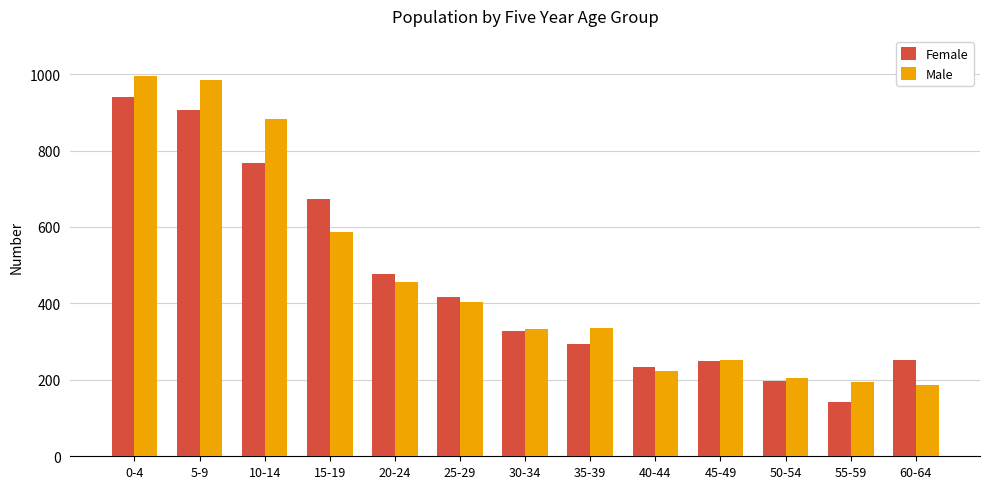

How many bars are there in each group?

2